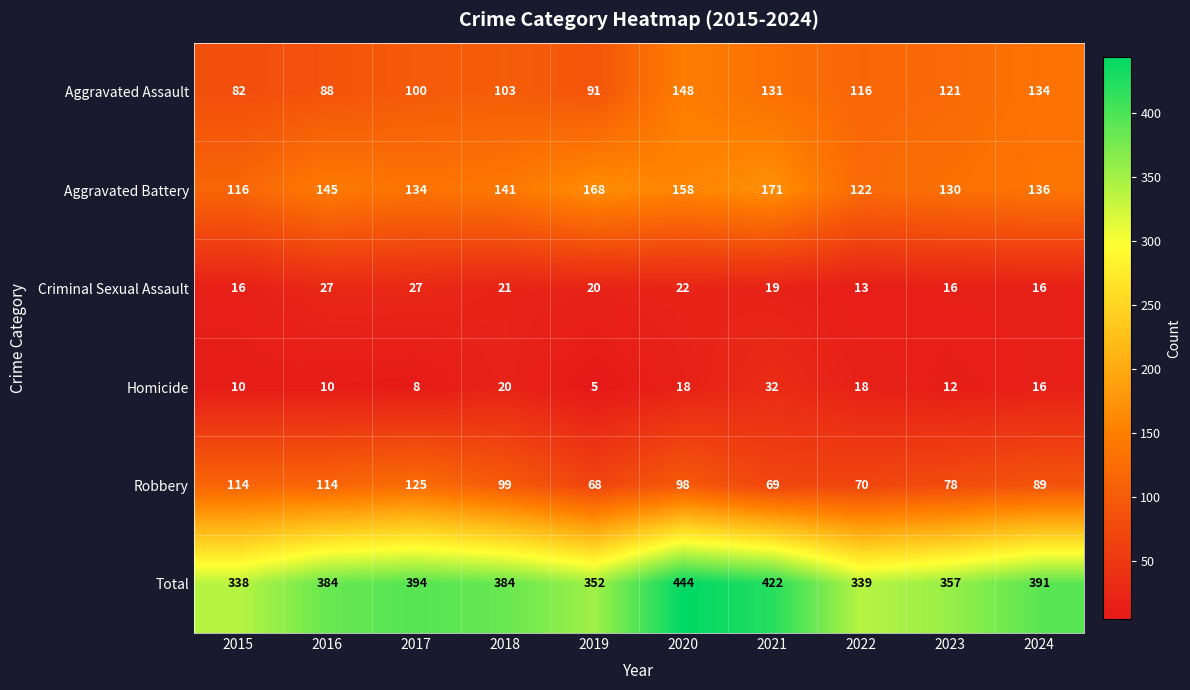

What is the difference between the highest and lowest values at 2023?

345